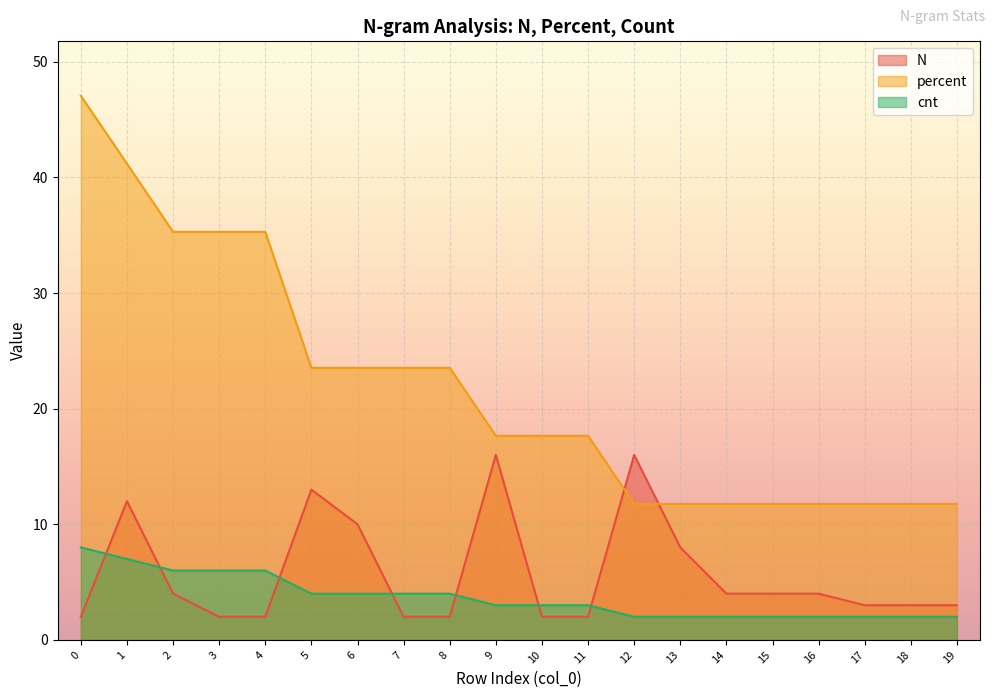

Does the chart display data point markers on the line(s)?

No